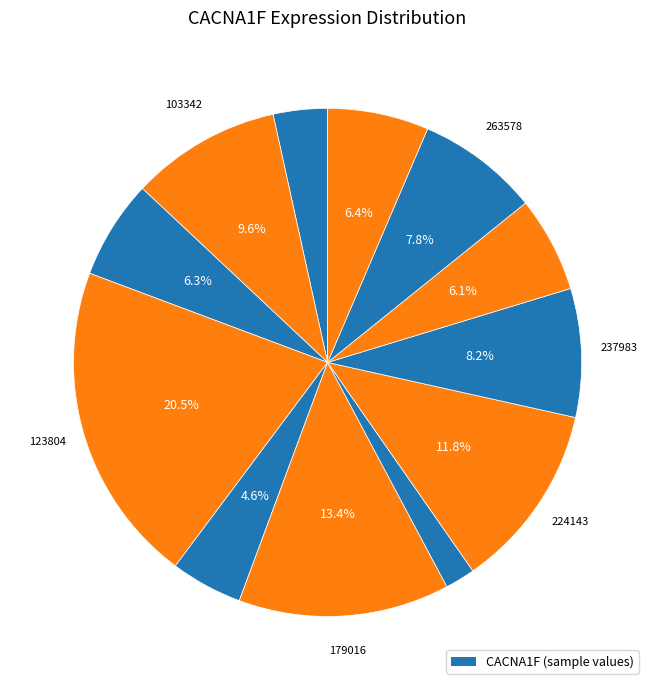

Count the number of slices in the pie.

12